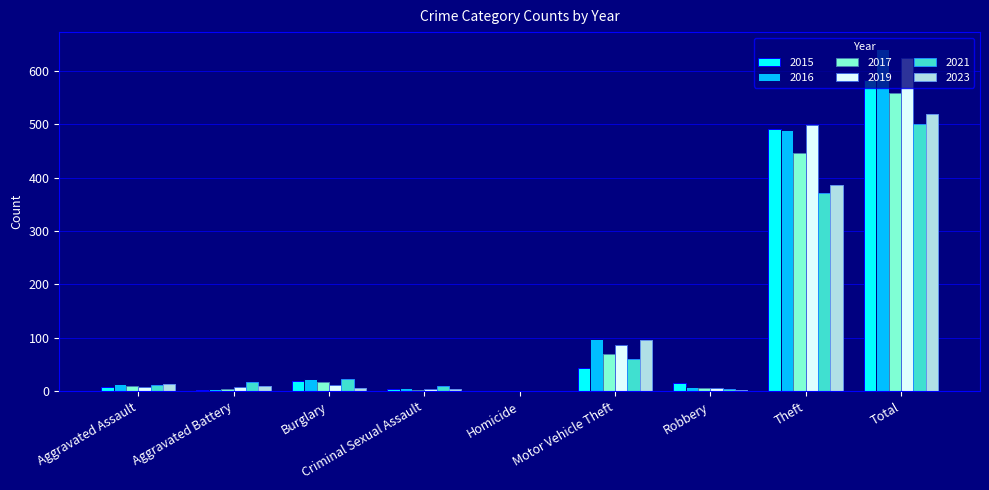

The 2021 series shows 0 at Homicide. True or false?

True